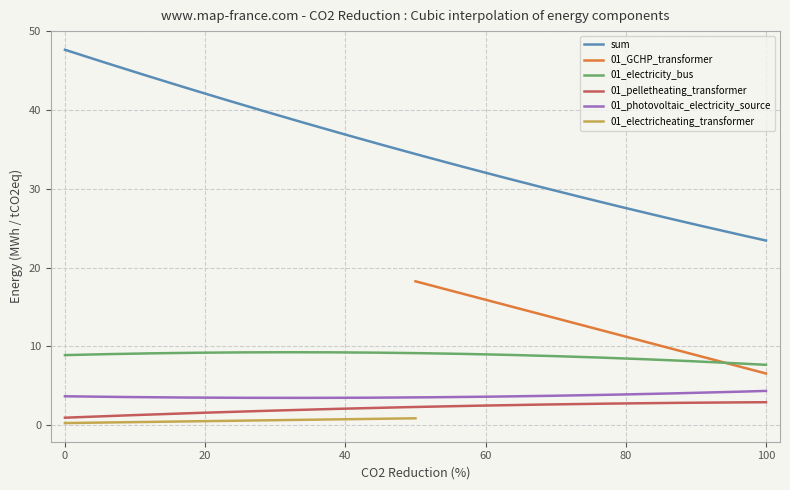

How many categories are shown in the chart?

3